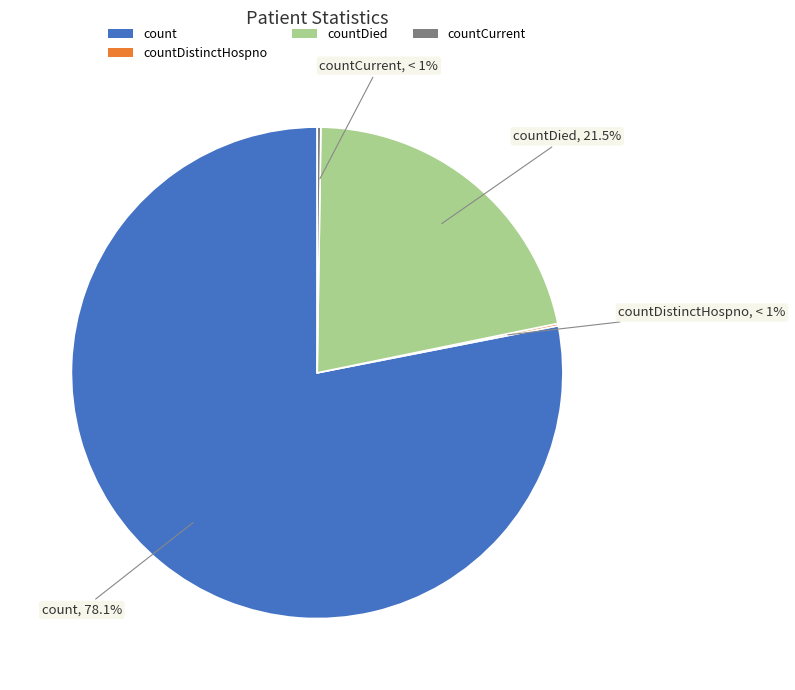

Which category accounts for the majority?

count